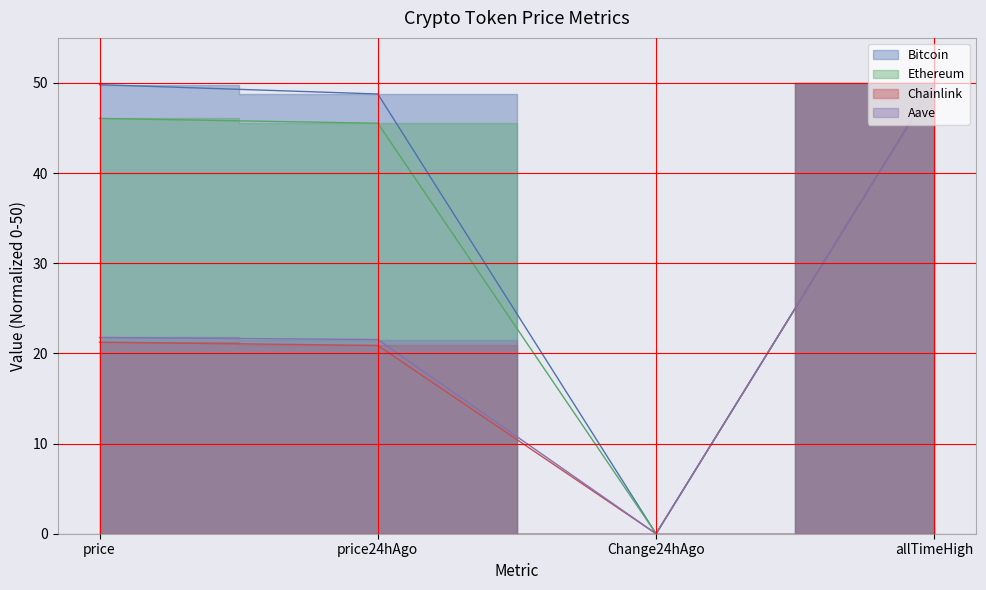

How many lines are shown in the chart?

4